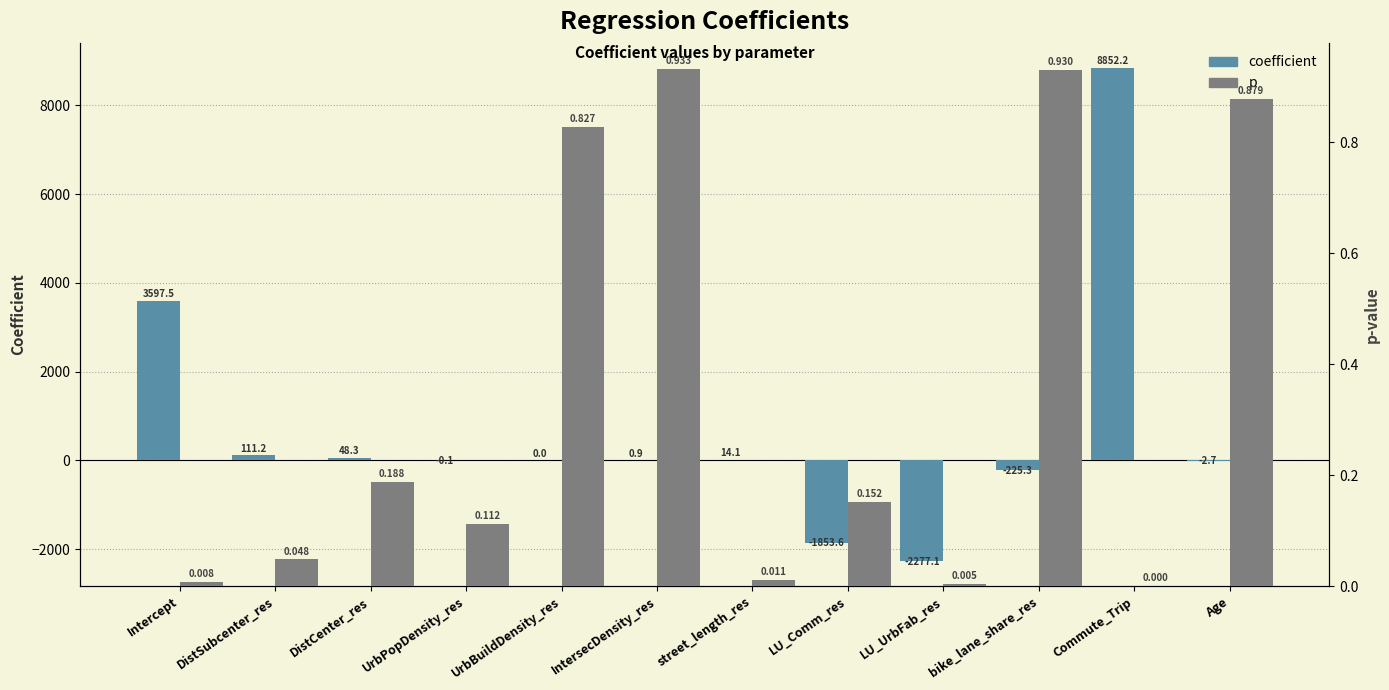

What is the difference between the maximum and minimum values in the coefficient series?

11129.3